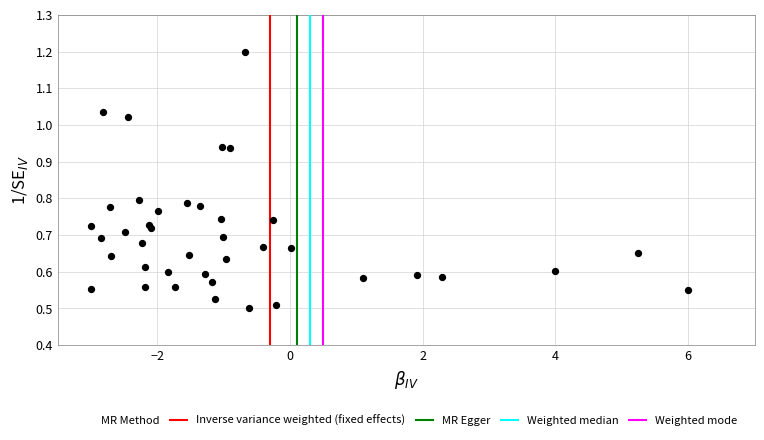

What is the range of X values (max minus min)?

9.0